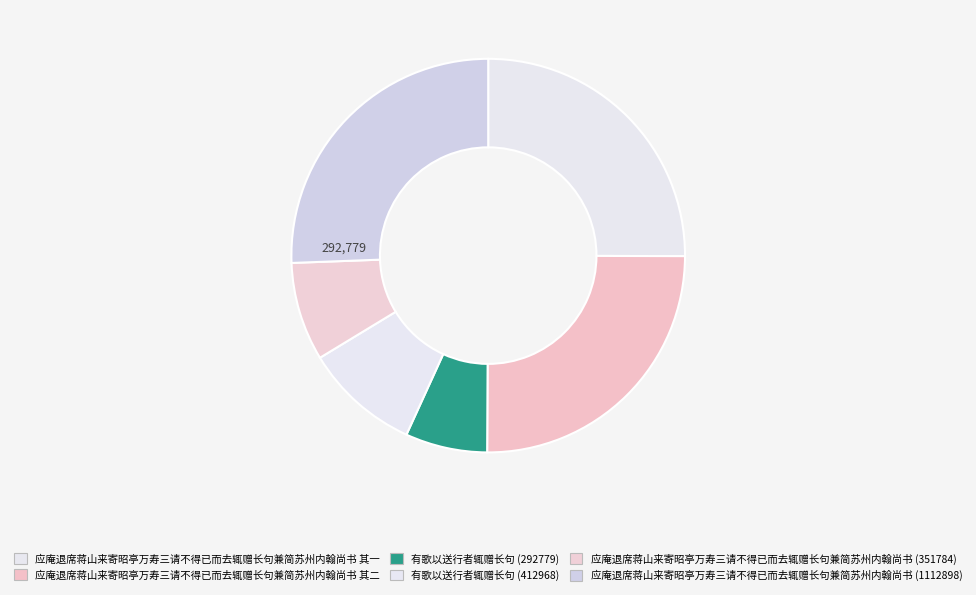

To the nearest percent, what is the difference between the largest and smallest slice percentages?

19%